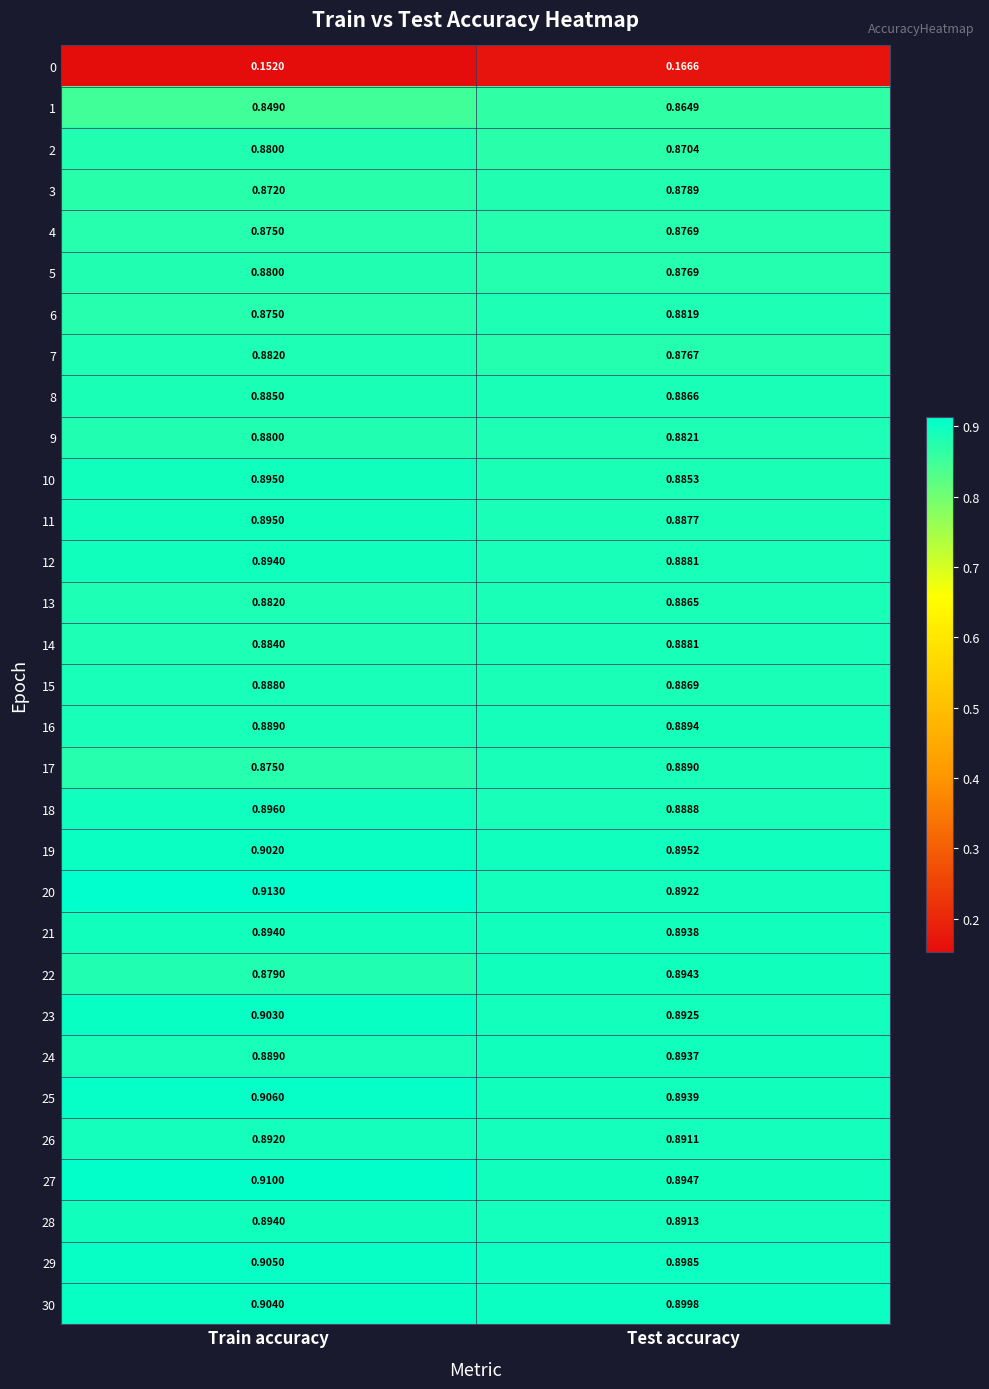

At which label is 7 closest to 0?

Test accuracy